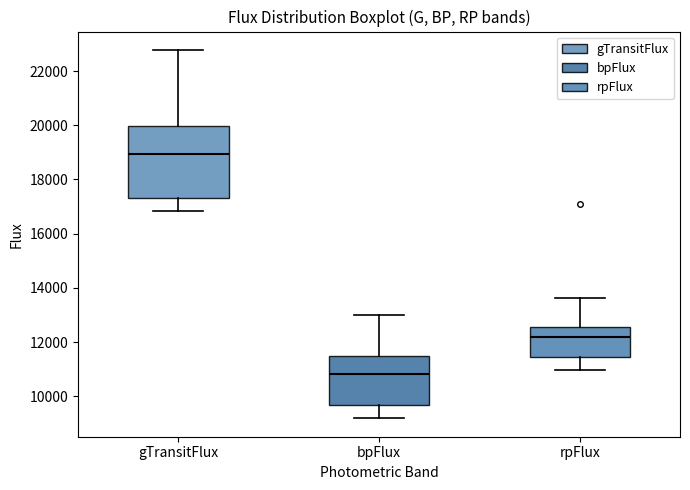

Comparing the boxes themselves (not the whiskers), which one is the tallest?

gTransitFlux